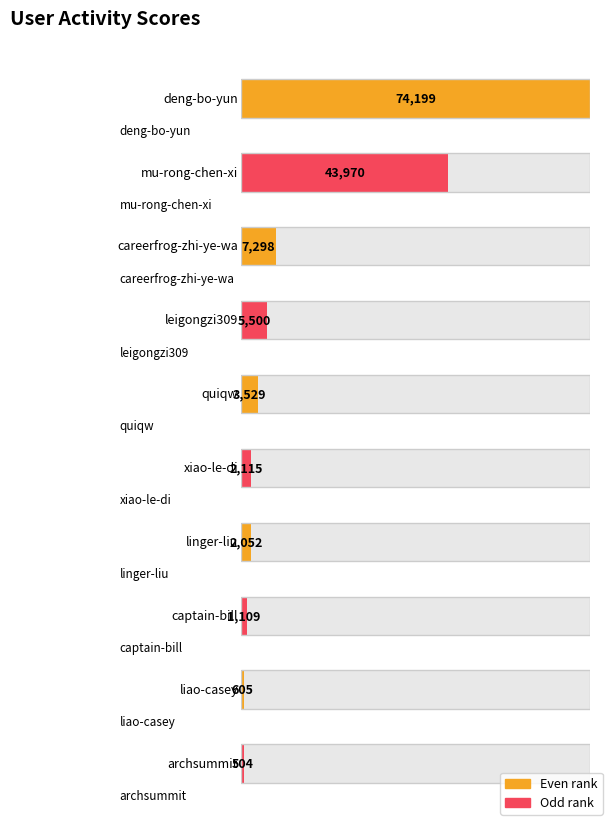

How many values exceed 504?

9